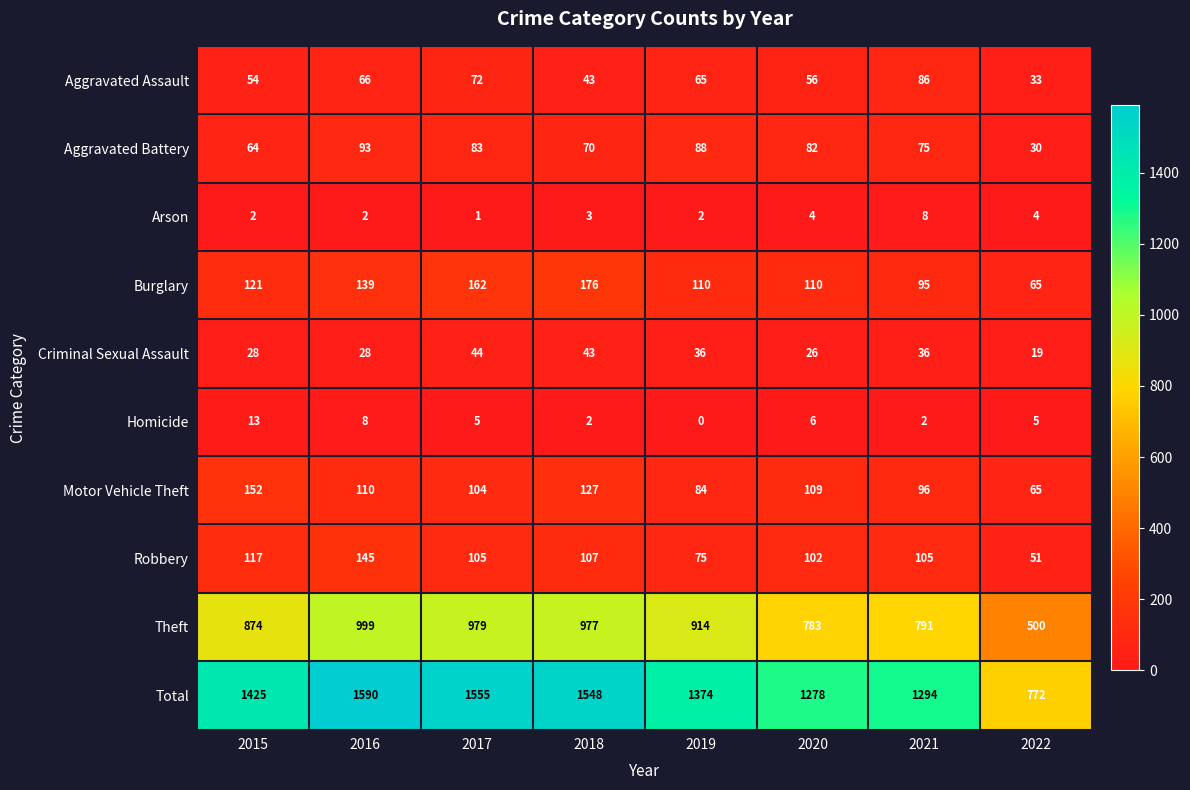

What is the difference between the highest and lowest values at 2021?

1292